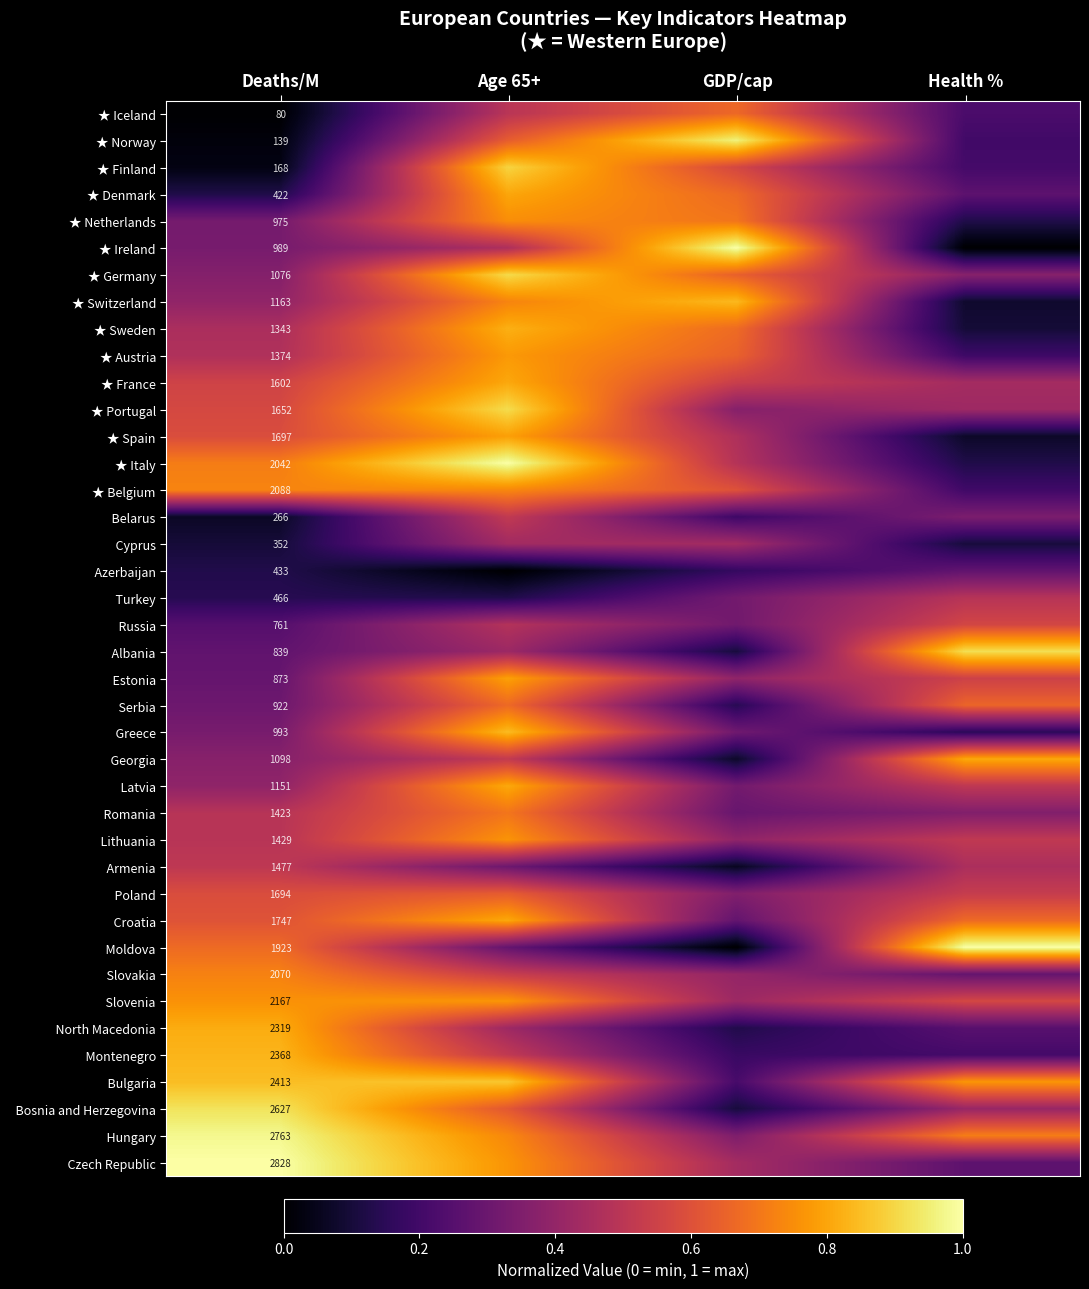

How many distinct data groups are displayed?

40